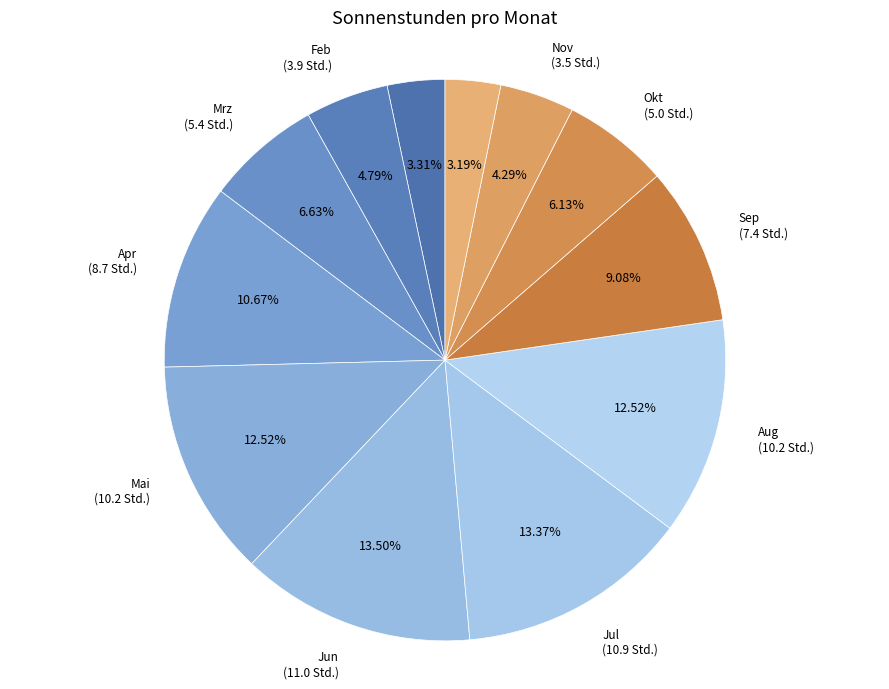

What is the ratio of the value at Jun to the value at Mrz?

2.0